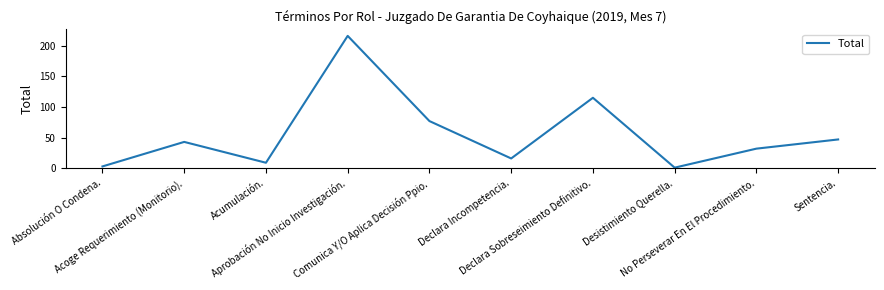

Rank the categories by value from lowest to highest.

Desistimiento Querella., Absolución O Condena., Acumulación., Declara Incompetencia., No Perseverar En El Procedimiento., Acoge Requerimiento (Monitorio)., Sentencia., Comunica Y/O Aplica Decisión Ppio., Declara Sobreseimiento Definitivo., Aprobación No Inicio Investigación.